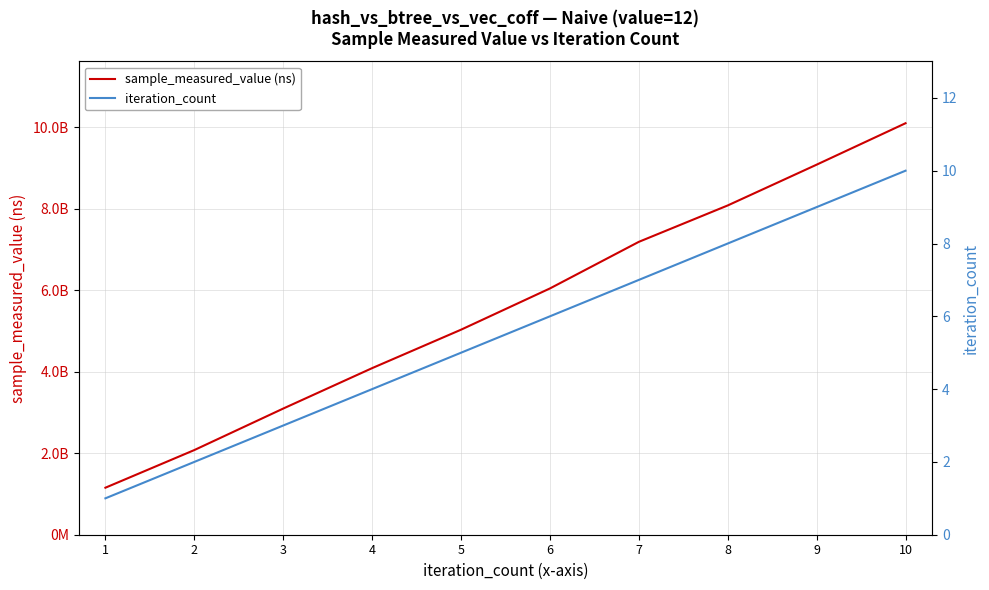

Where is sample_measured_value (ns) nearest to the value 5628410590?

6